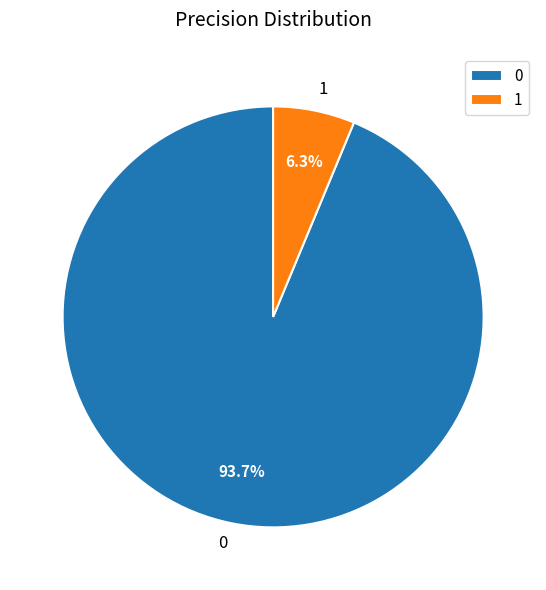

Does any single category account for the majority?

Yes